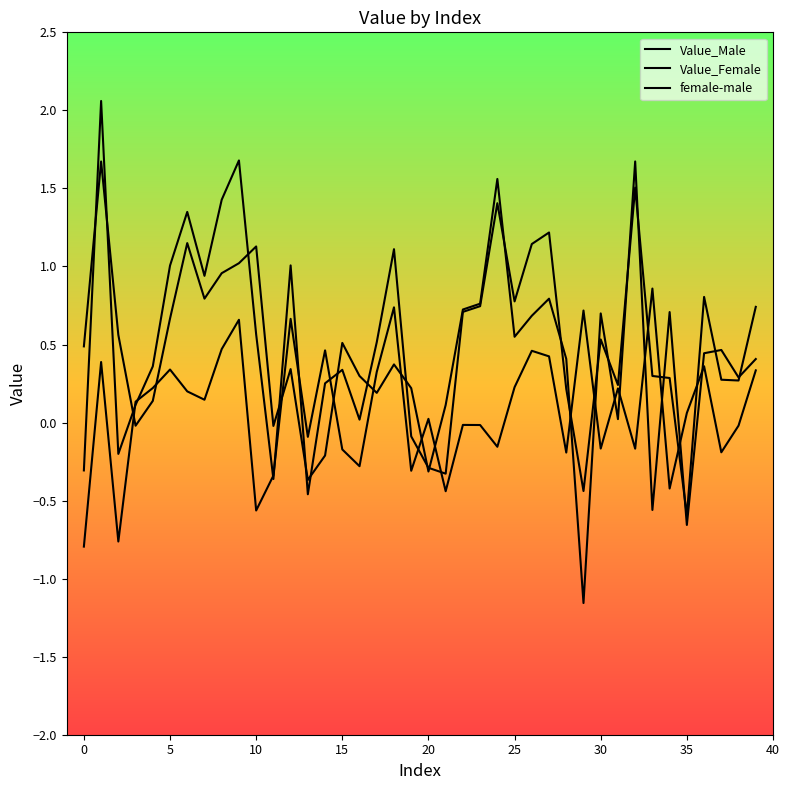

Does the chart display data point markers on the line(s)?

No